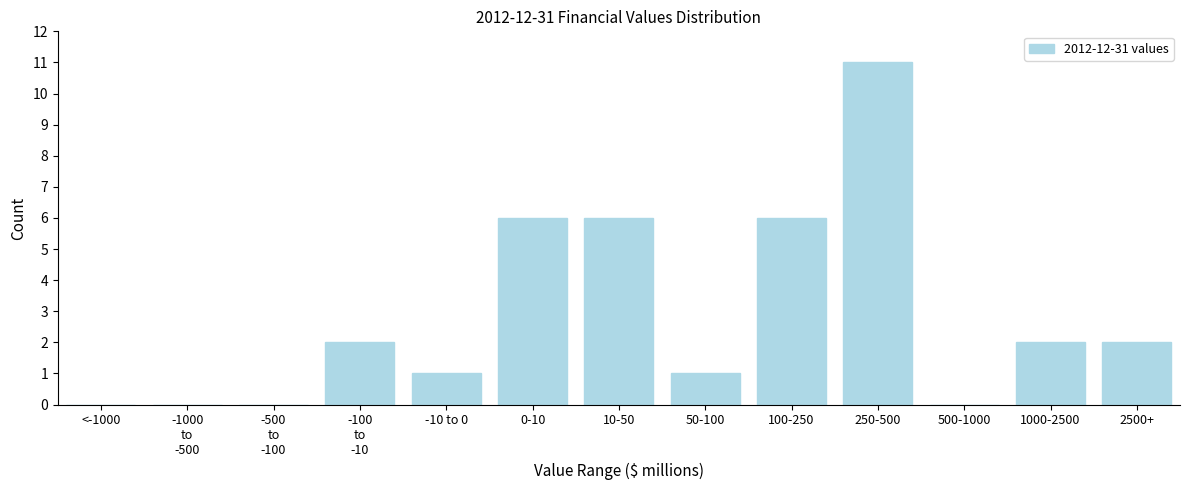

What is the sum of all values?

37